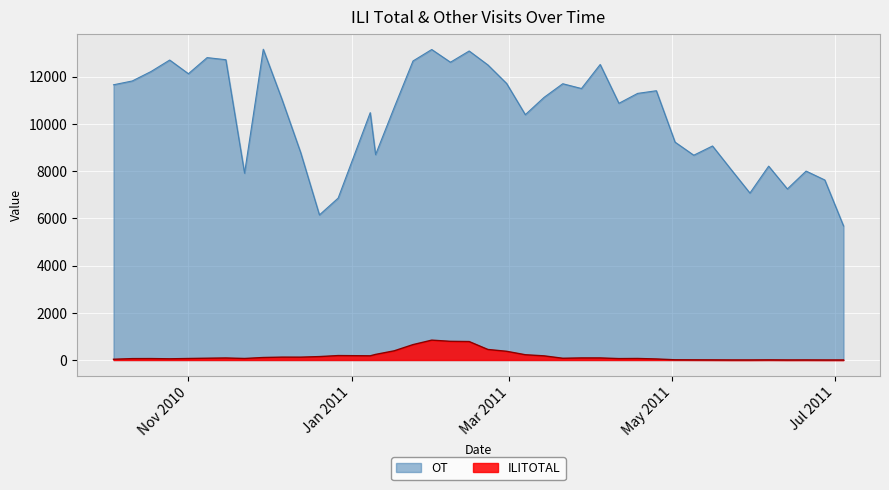

Which series has the widest spread of values?

OT